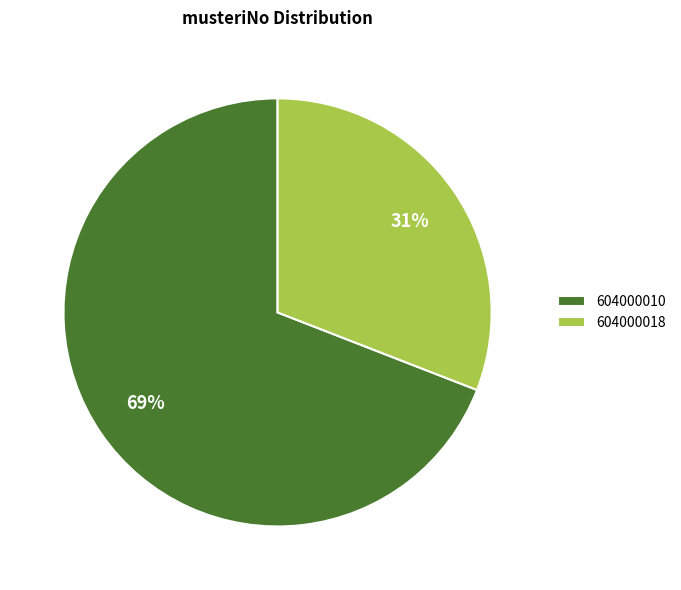

Between 604000018 and 604000010, which is larger?

604000010